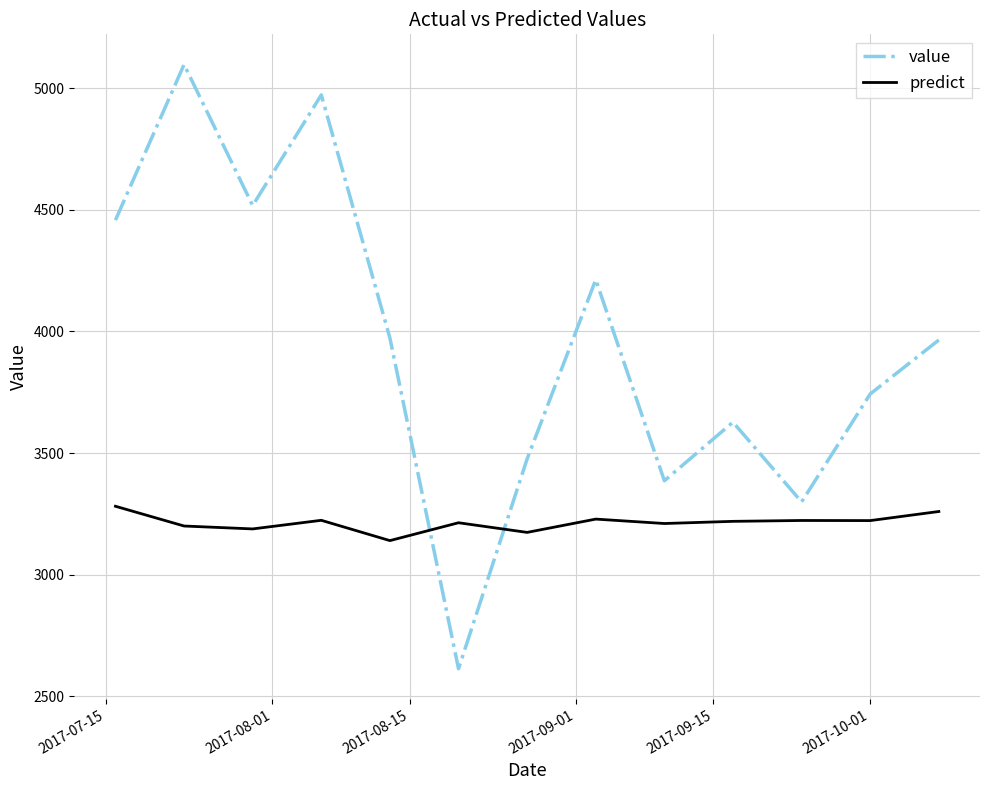

What is the lowest value of the value series?

2613.0